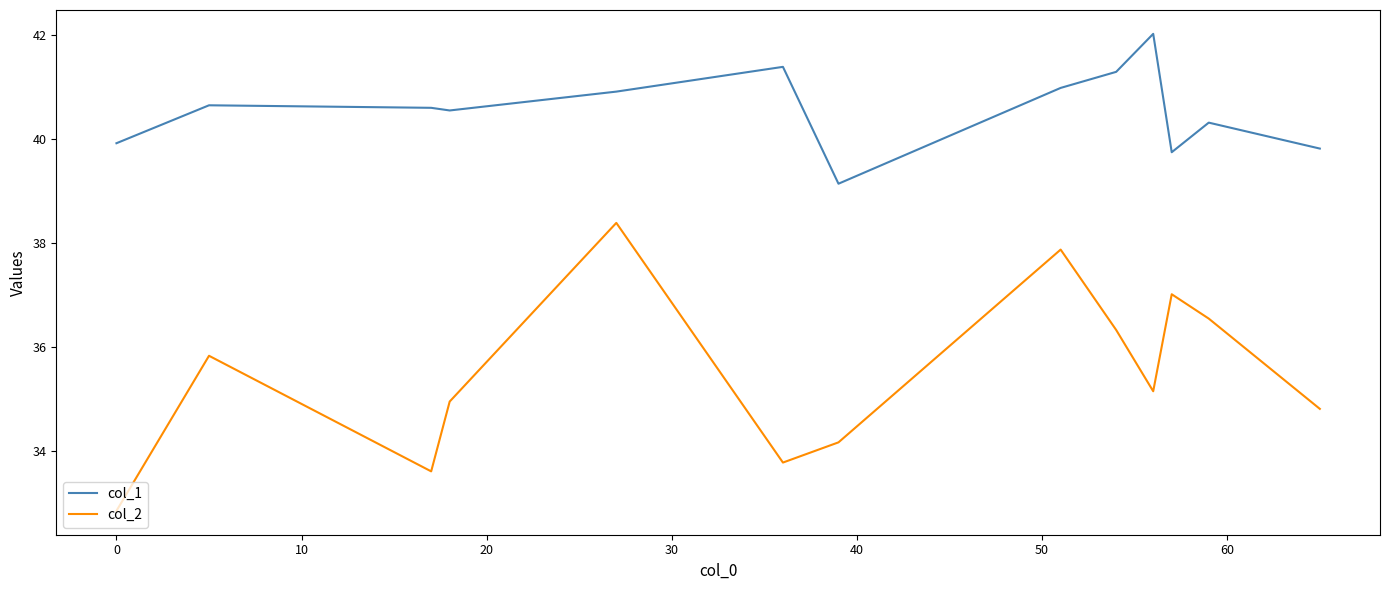

What is the minimum value for col_1?

39.1